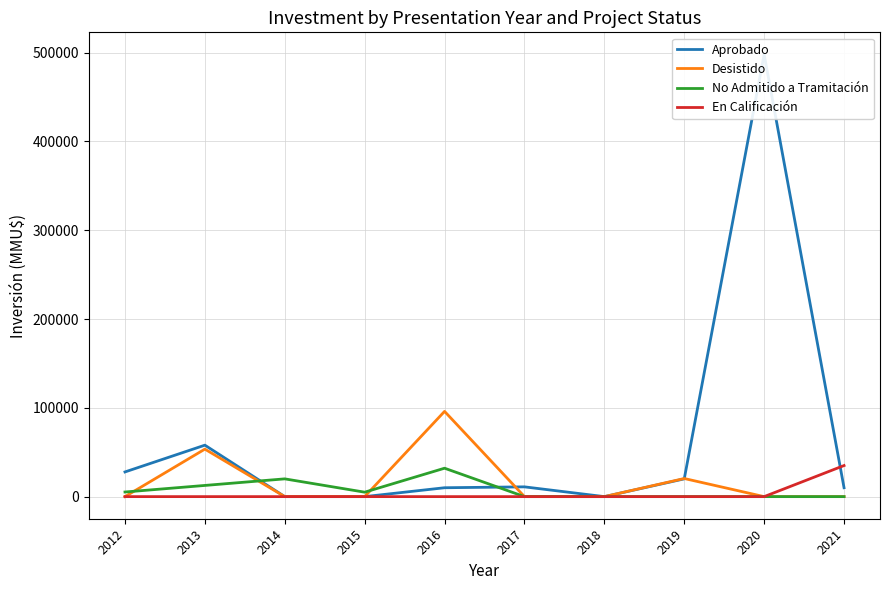

What is the average value of the No Admitido a Tramitación series?

7480